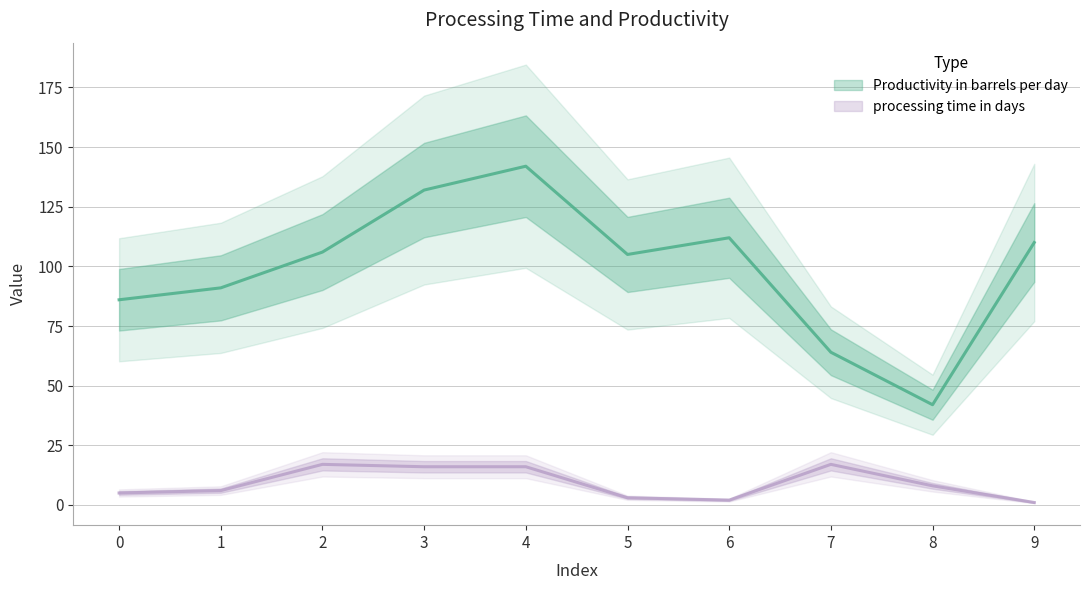

Rank the categories by Productivity in barrels per day value from lowest to highest.

8, 7, 0, 1, 5, 2, 9, 6, 3, 4